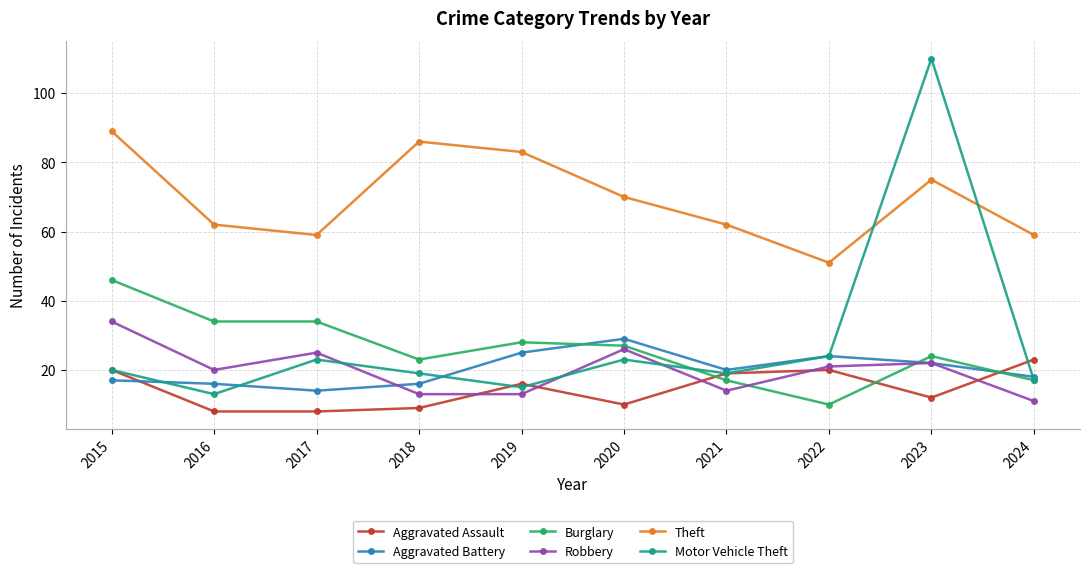

How many distinct data groups are displayed?

6